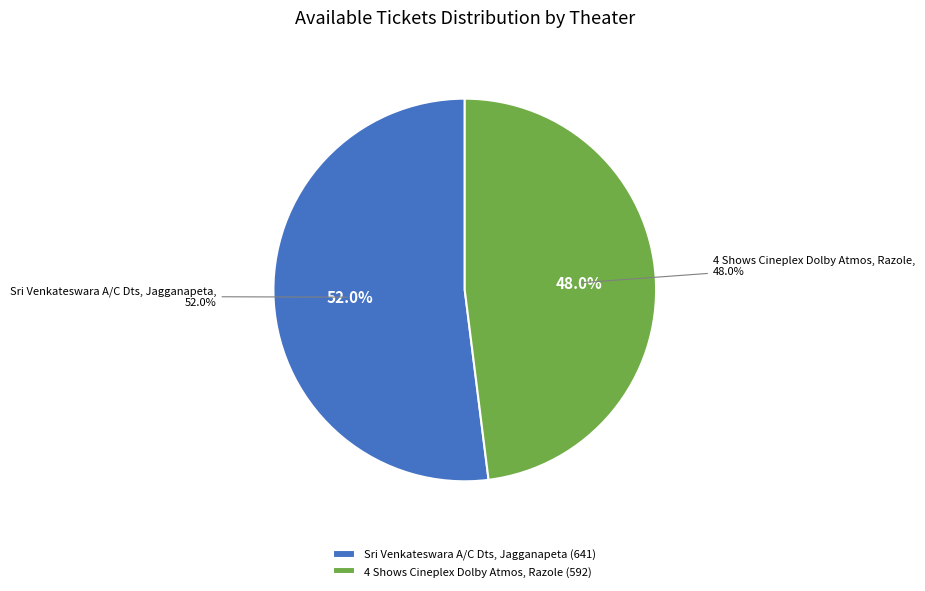

To the nearest percent, what portion does 4 Shows Cineplex Dolby Atmos, Razole represent?

48%